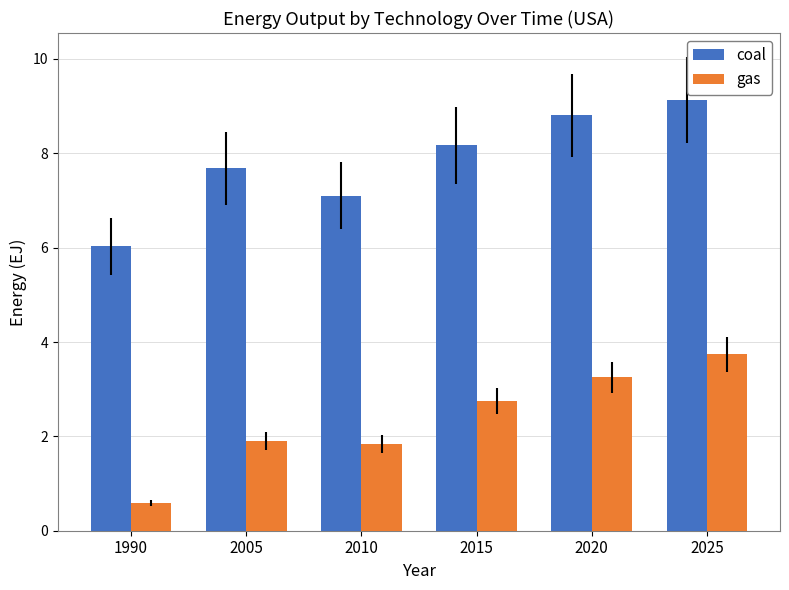

The coal series shows 4.7 at 2025. True or false?

False